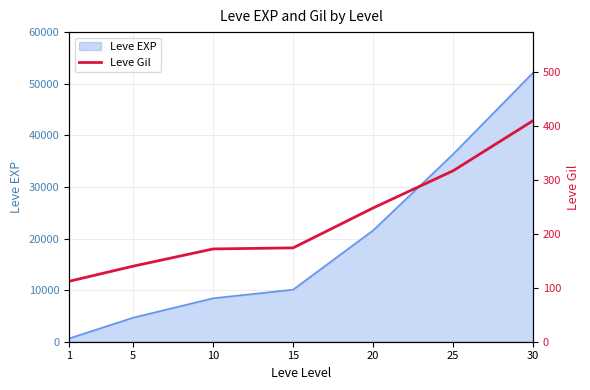

What is the smallest value displayed?

112